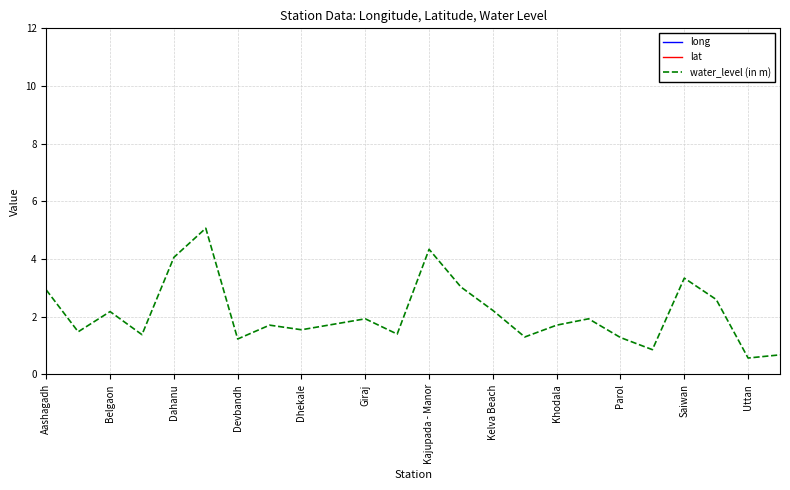

Rank the series at 17 from lowest to highest value.

water_level (in m), lat, long